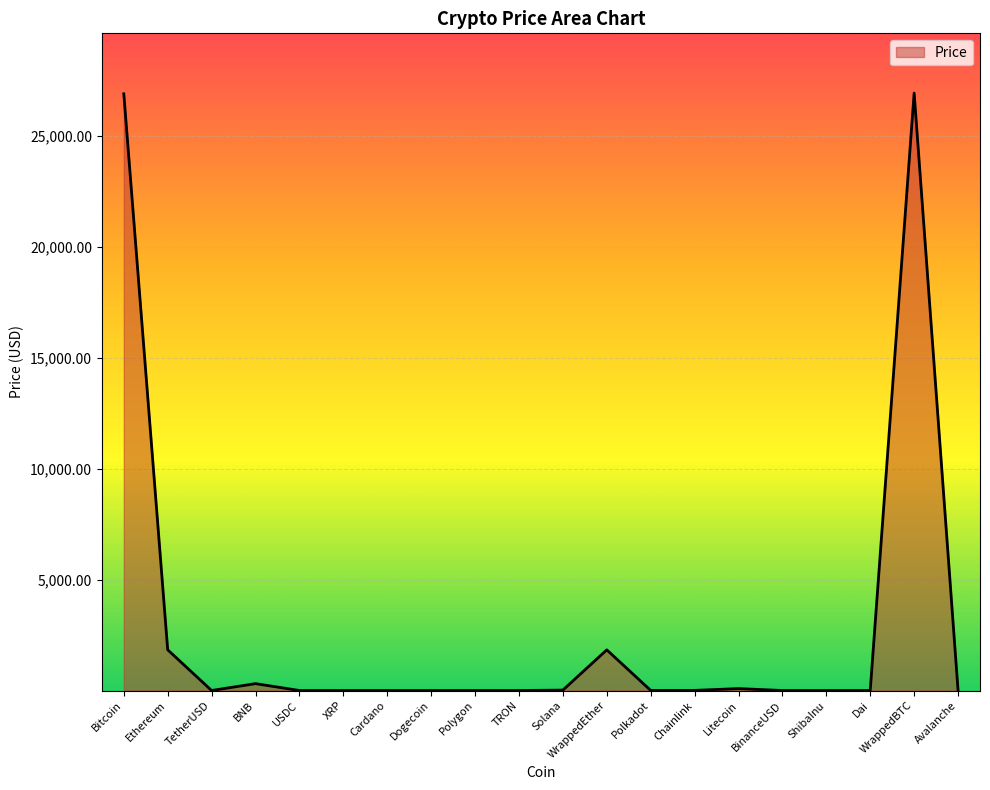

What is the difference between the maximum and minimum values?

26923.4